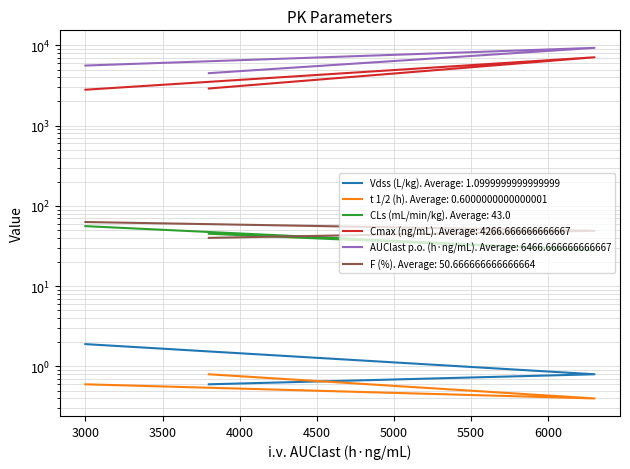

What are all the series names shown in the legend?

Vdss (L/kg), t 1/2 (h), CLs (mL/min/kg), Cmax (ng/mL), AUClast p.o. (h·ng/mL), F (%)